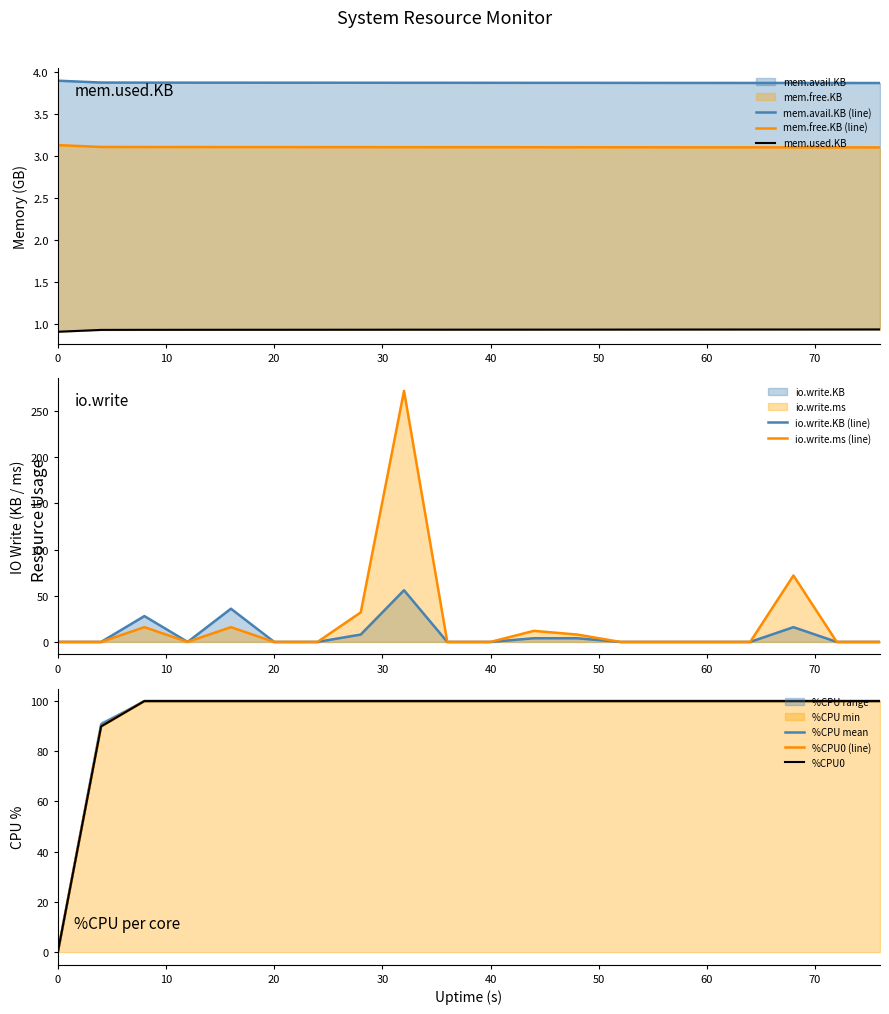

What is the approximate value of mem.avail.KB at 8?

3.9